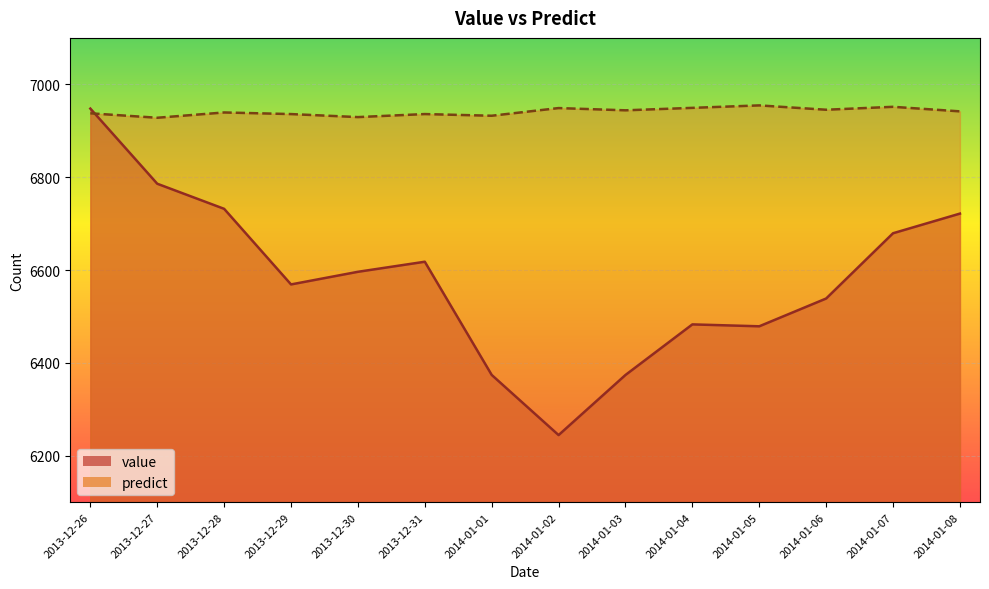

True or false: value has a value of 1858.4 at 2014-01-06.

False